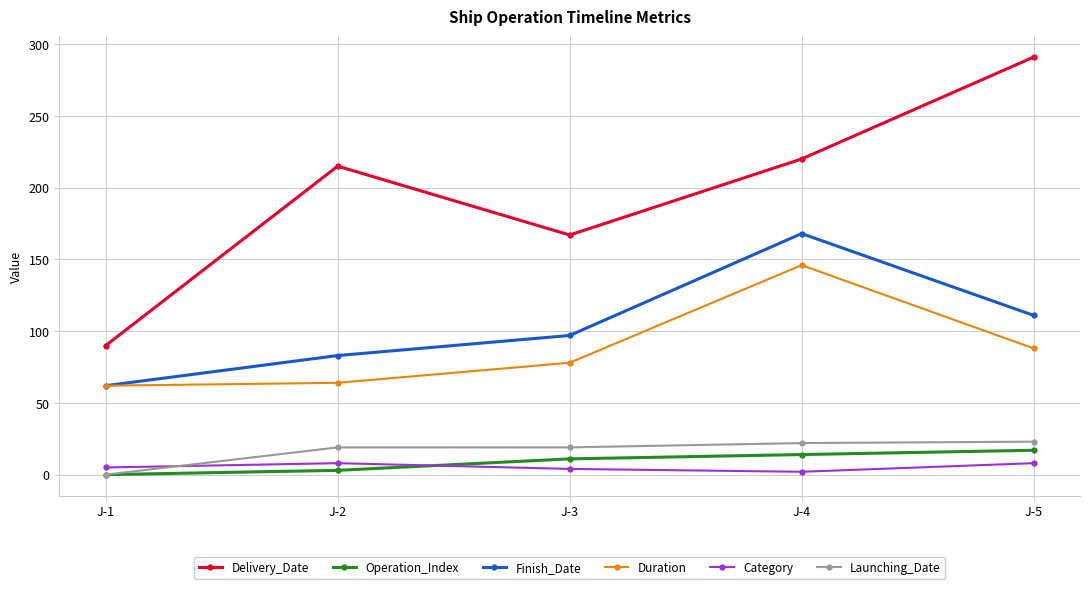

What is the sum of the Delivery_Date values at J-4 and J-3?

387